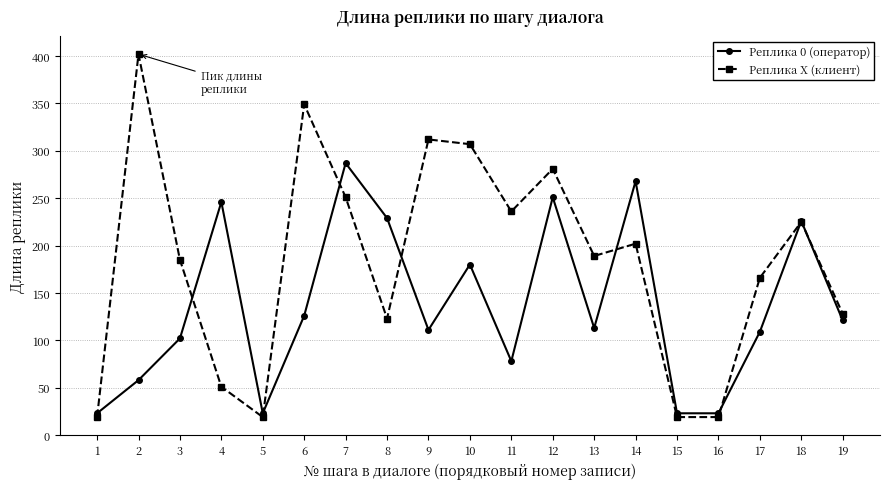

What are all the series names shown in the legend?

Реплика 0 (оператор), Реплика X (клиент)